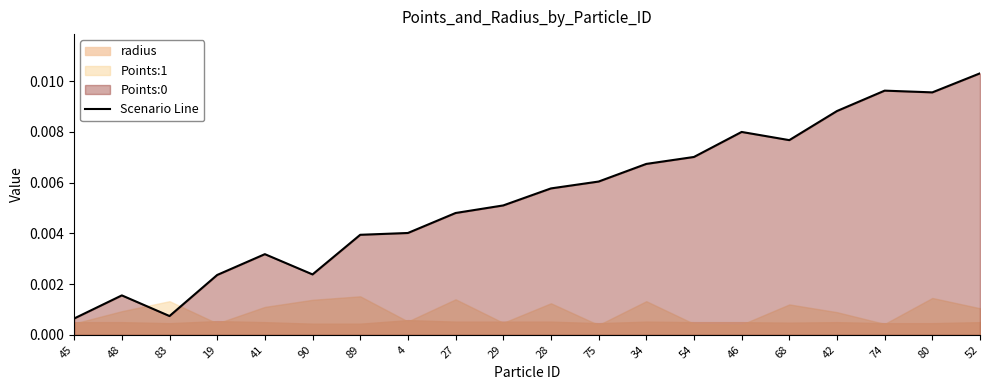

How many points are lower than both their immediate neighbors (excluding endpoints)?

4